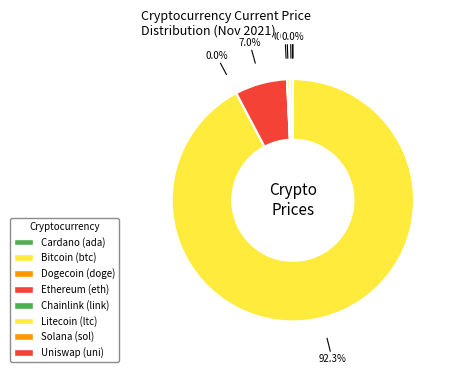

How many segments does this pie chart have?

8